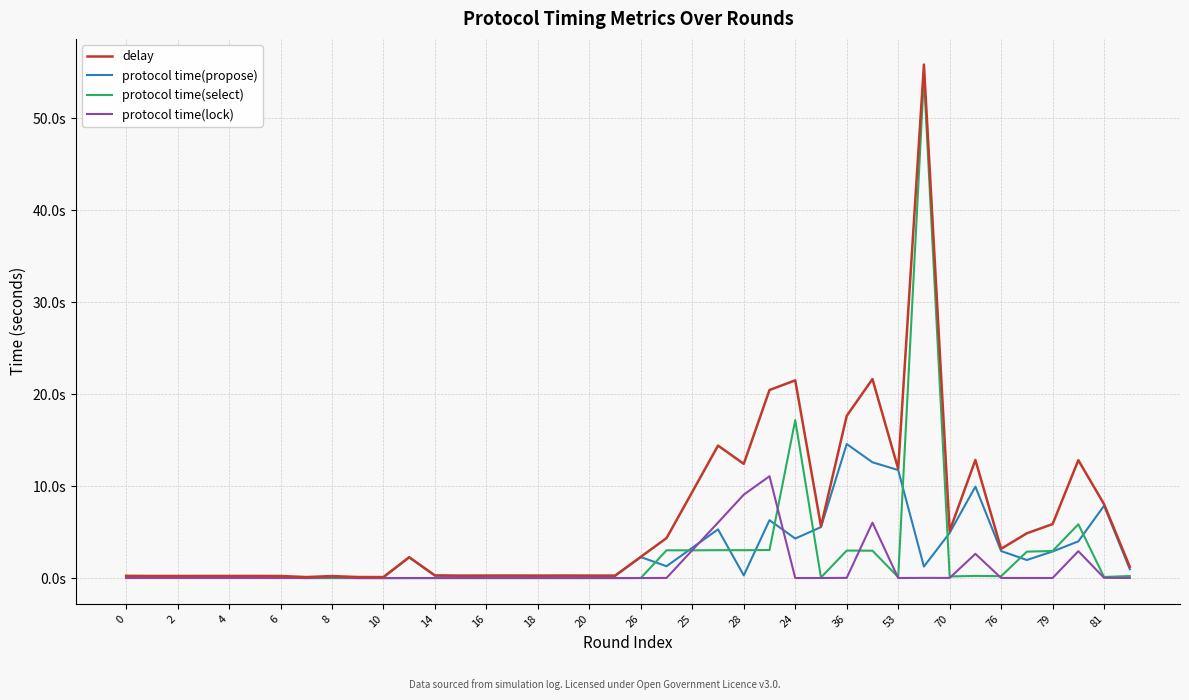

Which series has the widest spread of values?

delay